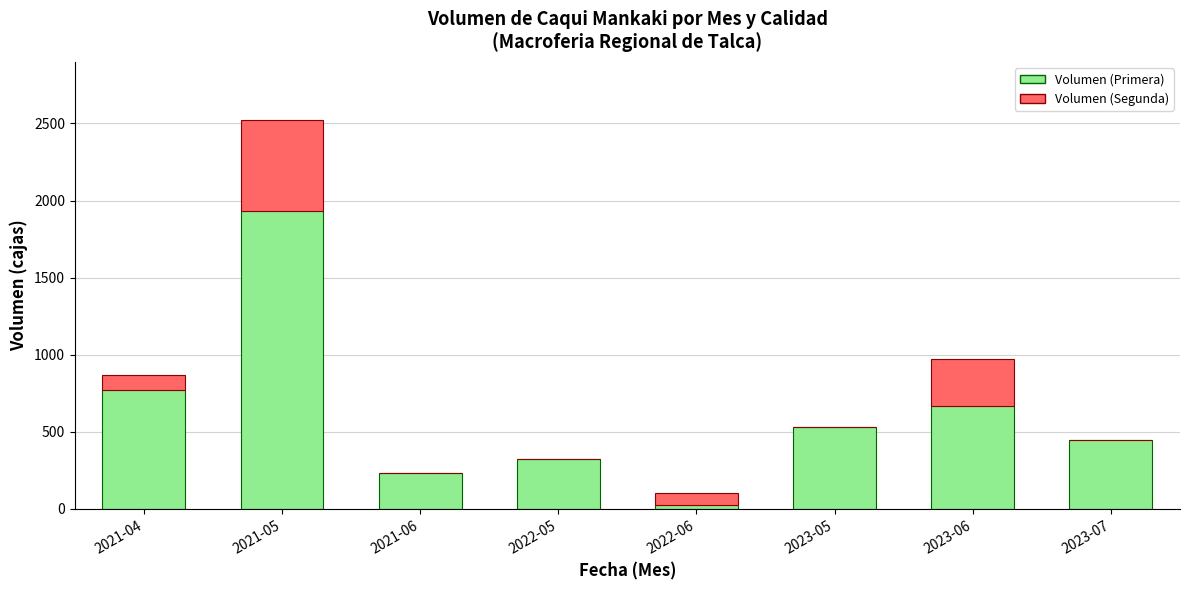

At which category is the sum across all series the highest?

2021-05